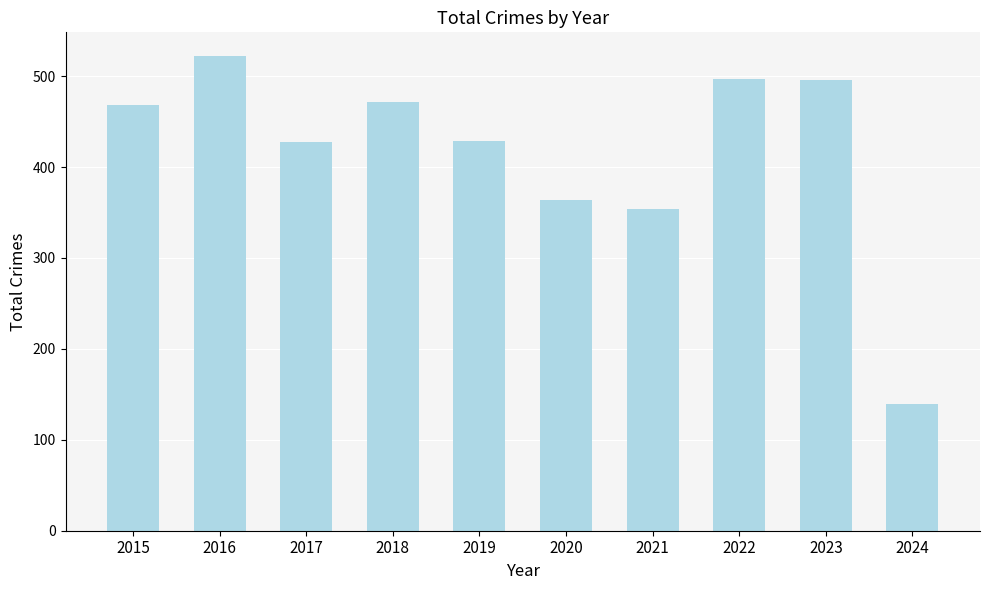

Between 2016 and 2021, which is larger?

2016